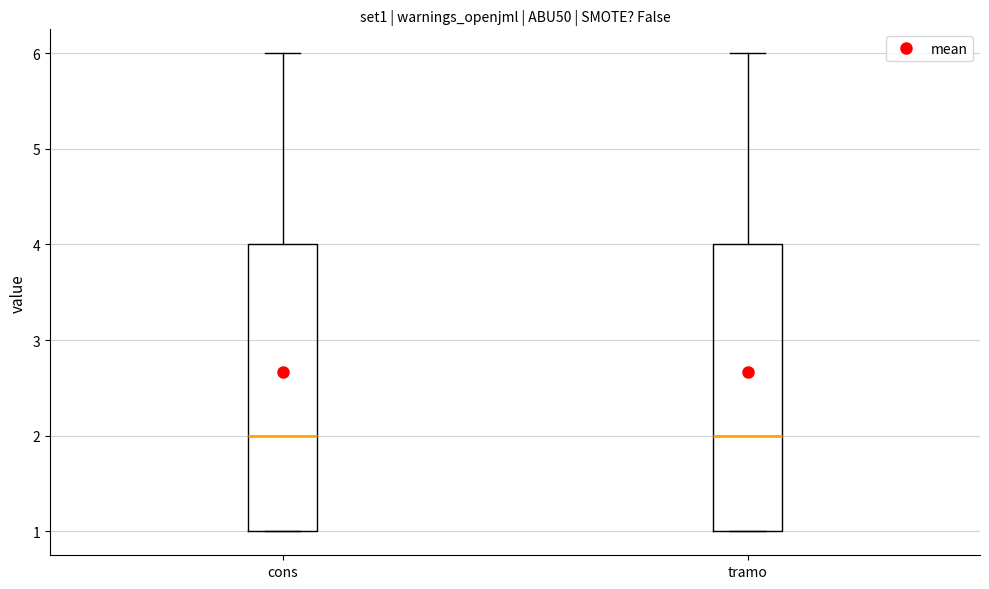

Reading left to right, transcribe this box plot: for each box, give where its median line is, the range the box spans, and where its two whiskers end, as read against the y-axis. The values are not printed on the chart, so give them approximately, as read against the axis.

cons: median 2, box 1 to 4, whiskers 1 to 6
tramo: median 2, box 1 to 4, whiskers 1 to 6